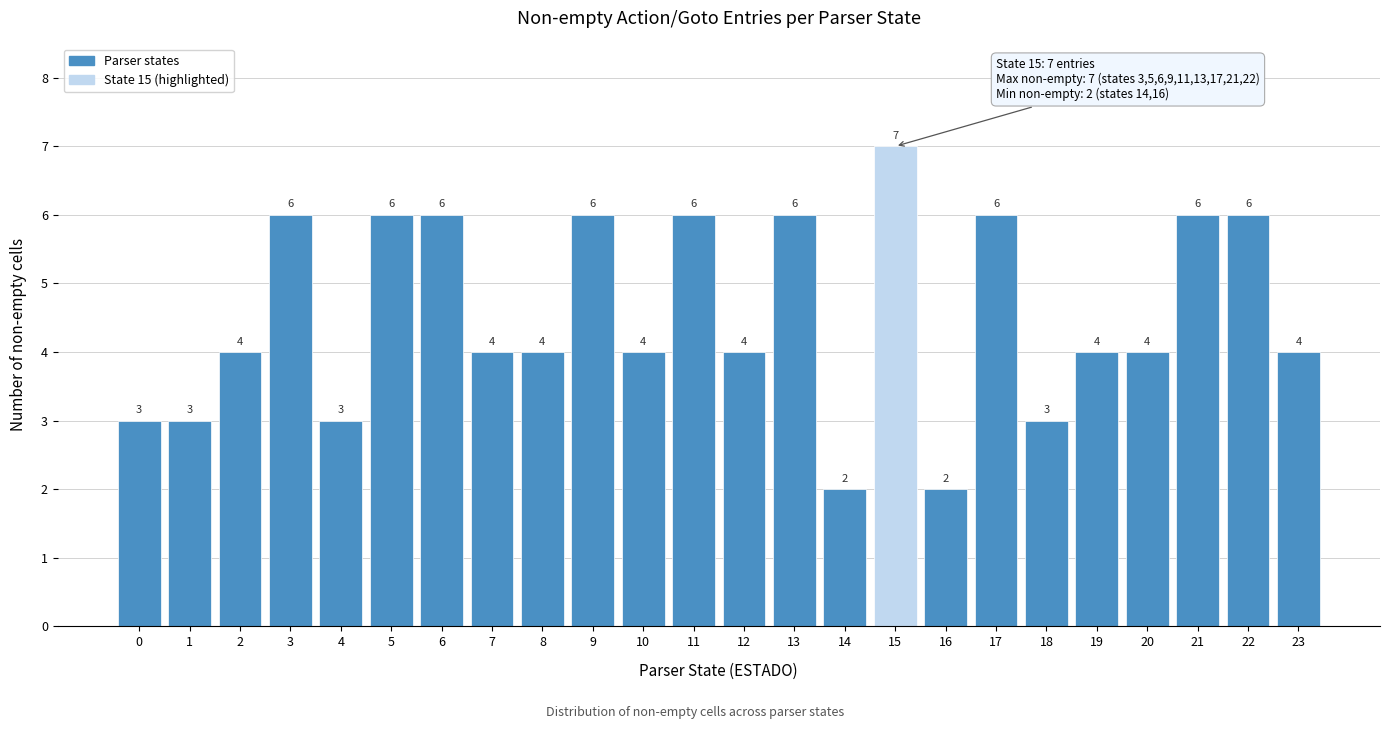

Reading right to left, what are all the values shown in this chart?

23=4	22=6	21=6	20=4	19=4	18=3	17=6	16=2	15=7	14=2	13=6	12=4	11=6	10=4	9=6	8=4	7=4	6=6	5=6	4=3	3=6	2=4	1=3	0=3